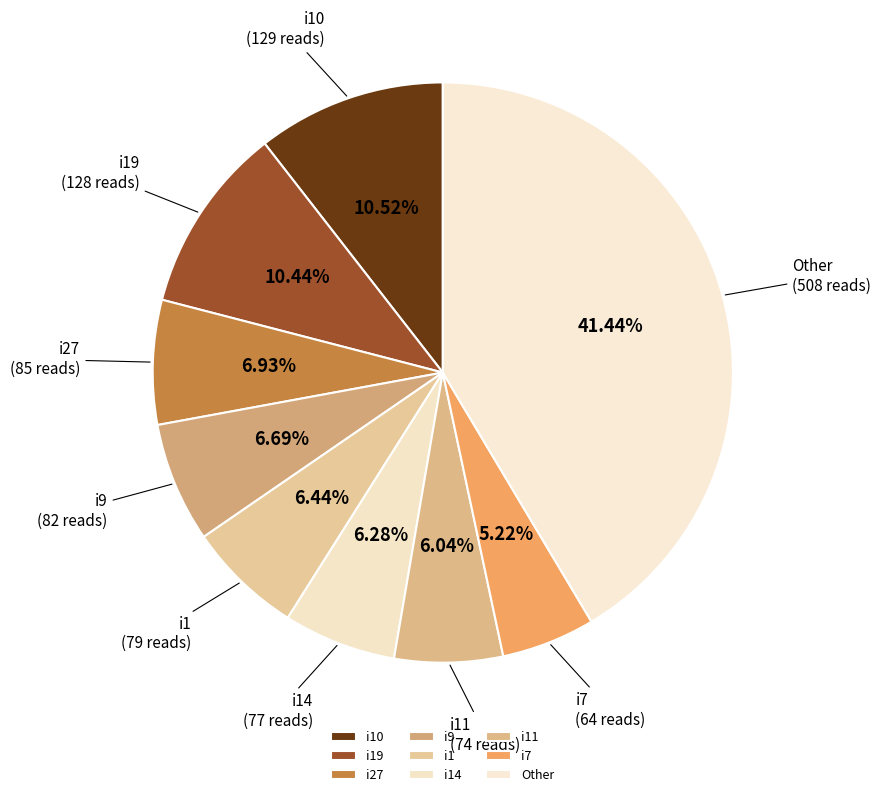

True or false: i11 accounts for 6% of the total.

True